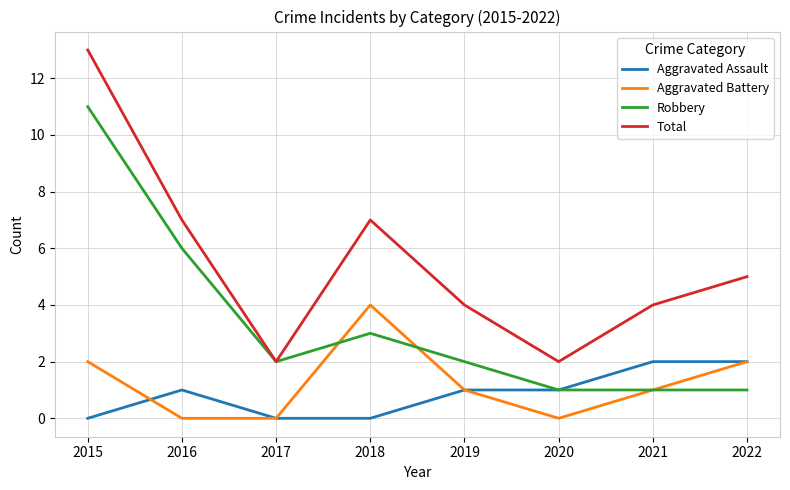

The value of Robbery at 2019 is 2. True or false?

True